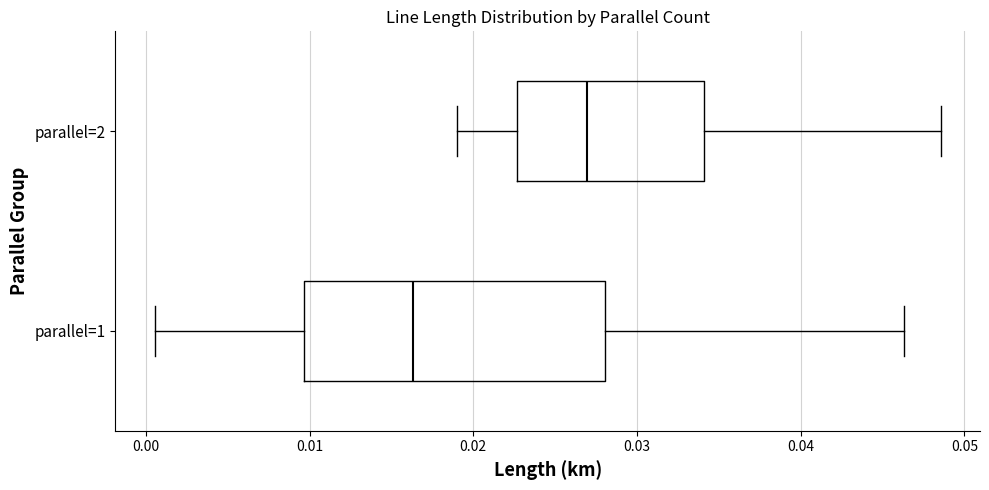

Where is the left edge of the box for parallel=1 on the x-axis? The values are not printed on the chart, so give them approximately, as read against the axis.

0.010